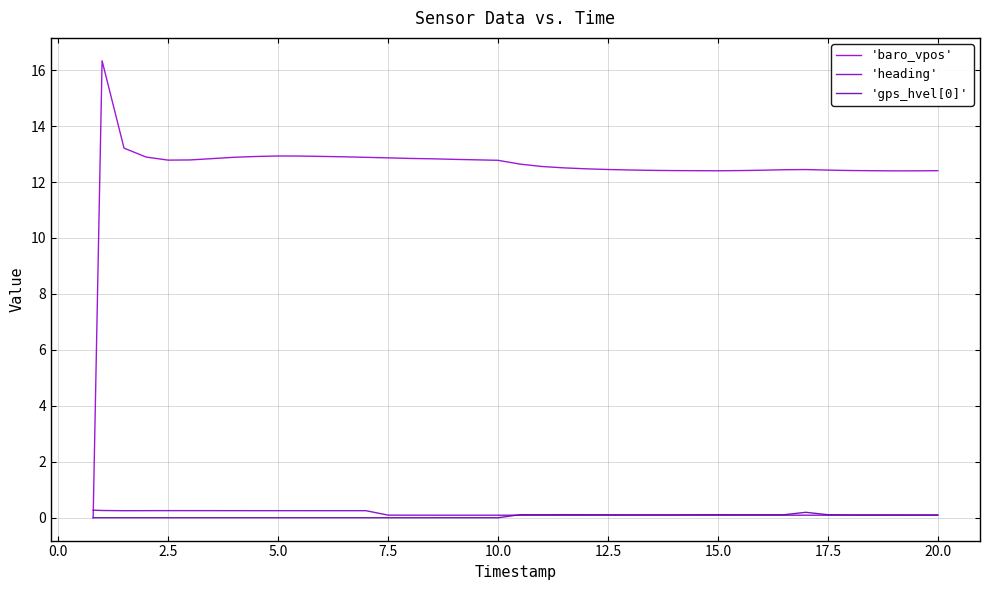

Rank the series by their maximum value, from lowest to highest.

'gps_hvel[0]', 'heading', 'baro_vpos'